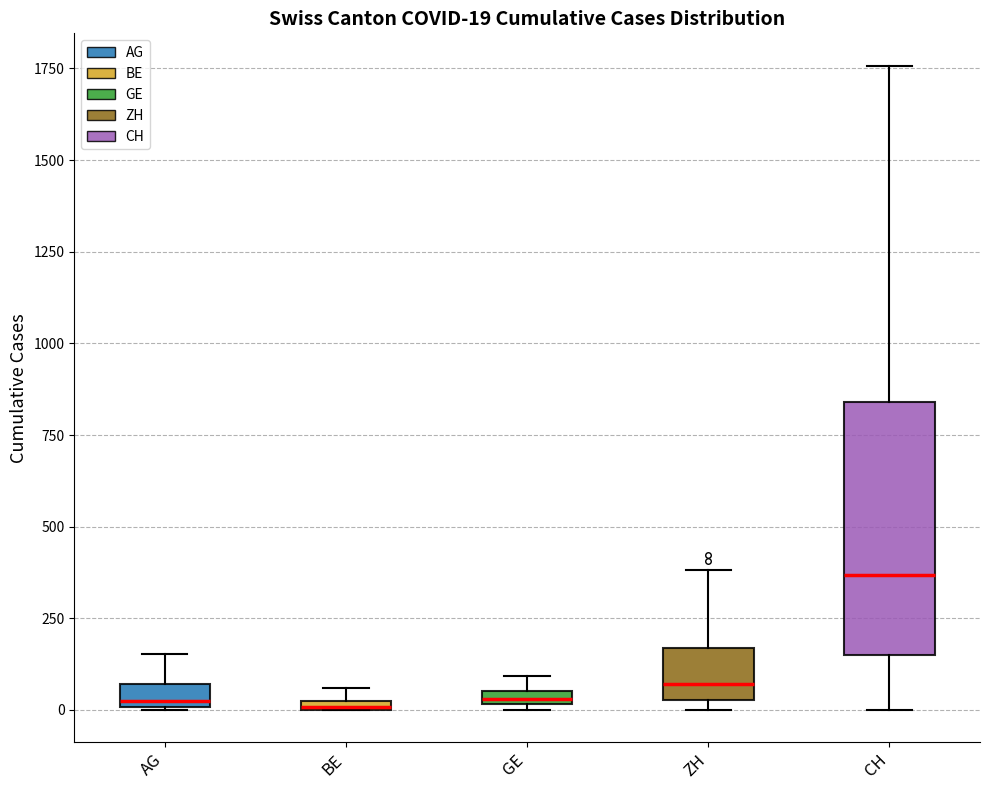

Which box is the tallest, from its lower edge to its upper edge?

CH